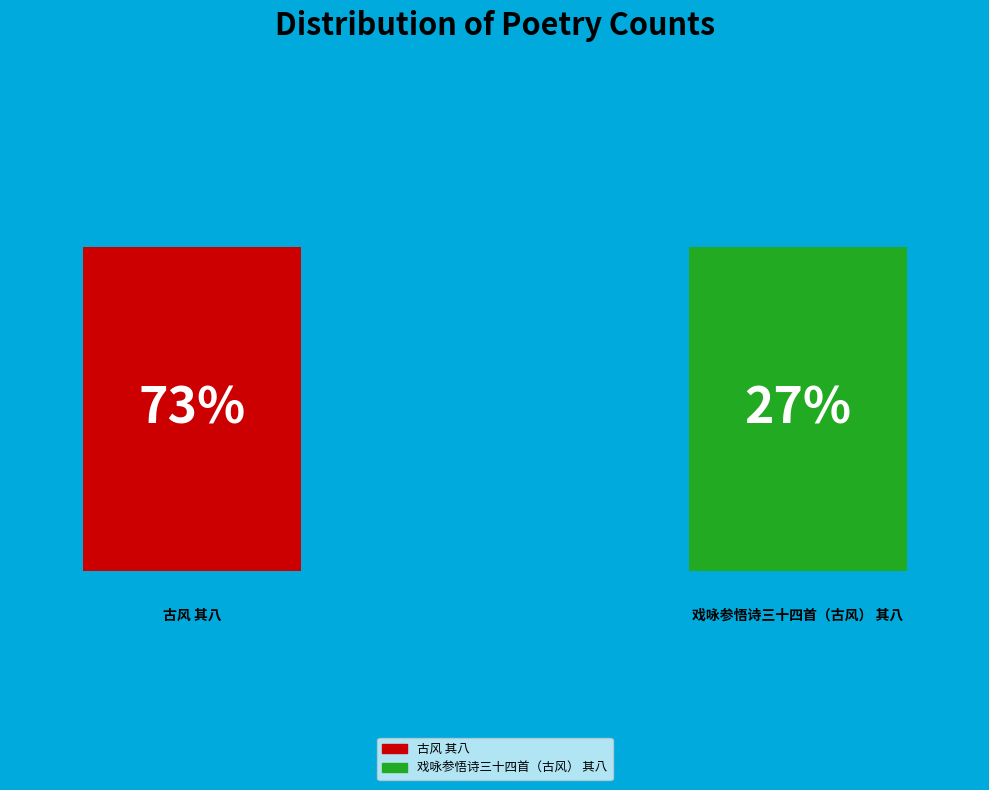

Rank the categories by value from highest to lowest.

古风 其八, 戏咏参悟诗三十四首（古风） 其八